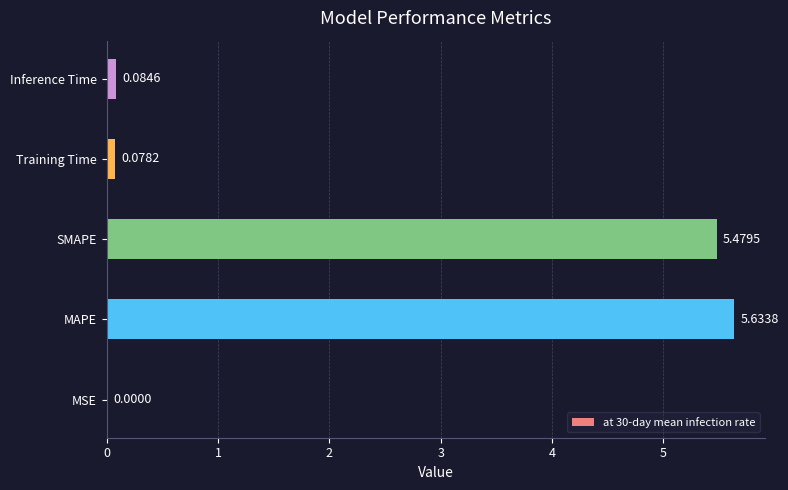

Which label corresponds to the largest value in the chart?

MAPE